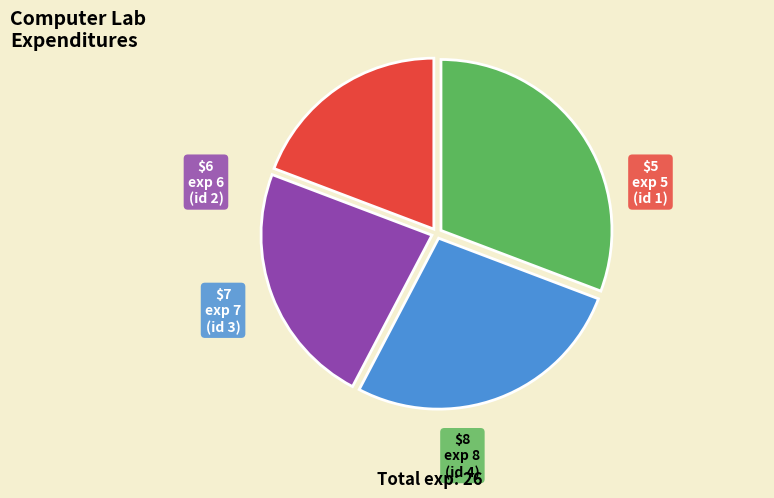

Is there any slice that represents more than half of the pie?

No